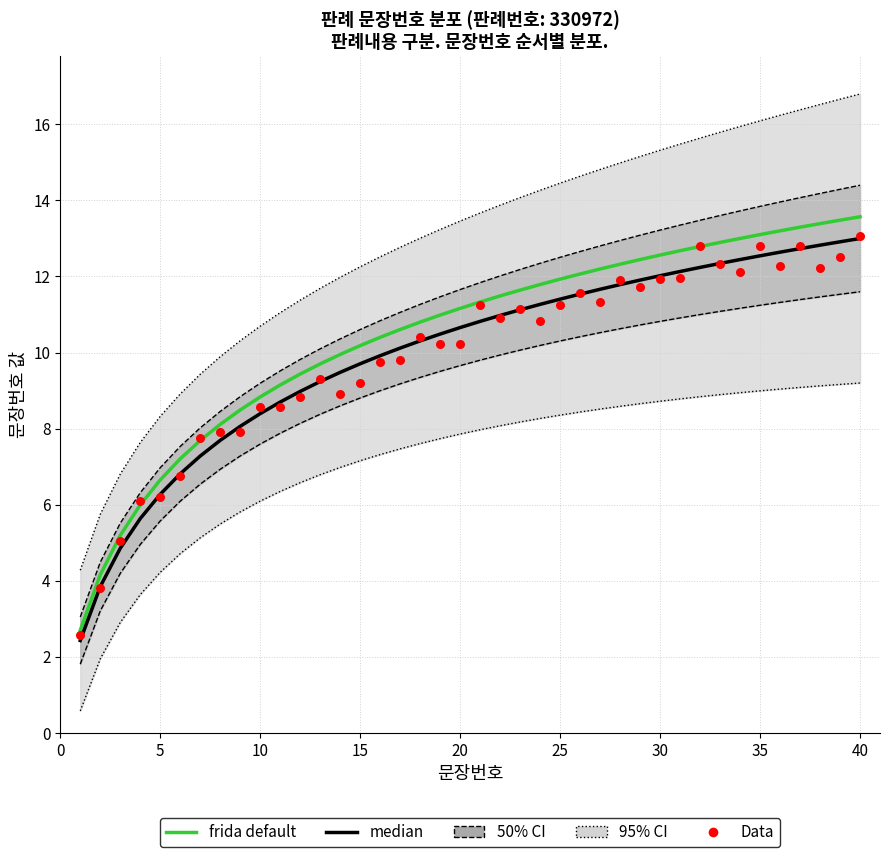

Which series has the largest total across all categories?

frida default